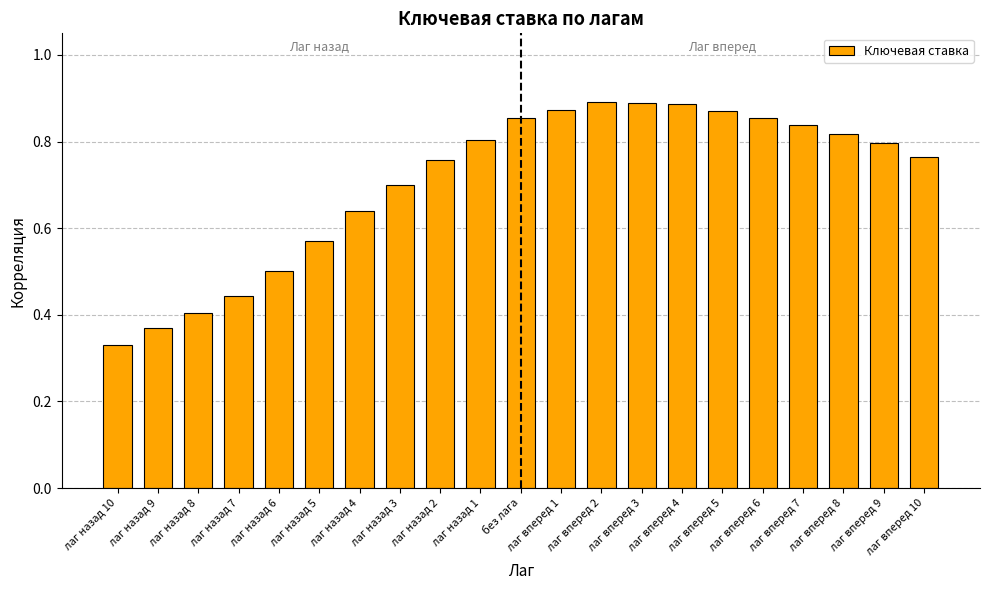

Is it true that the value at лаг вперед 1 is 0.2?

False